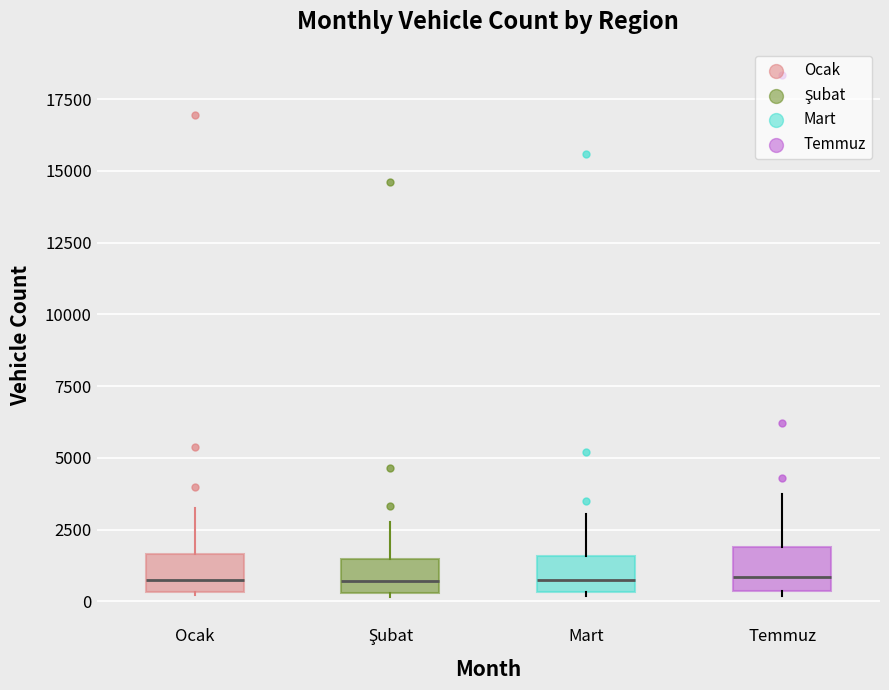

Where does the upper whisker of the box for Şubat end on the y-axis? The values are not printed on the chart, so give them approximately, as read against the axis.

3000